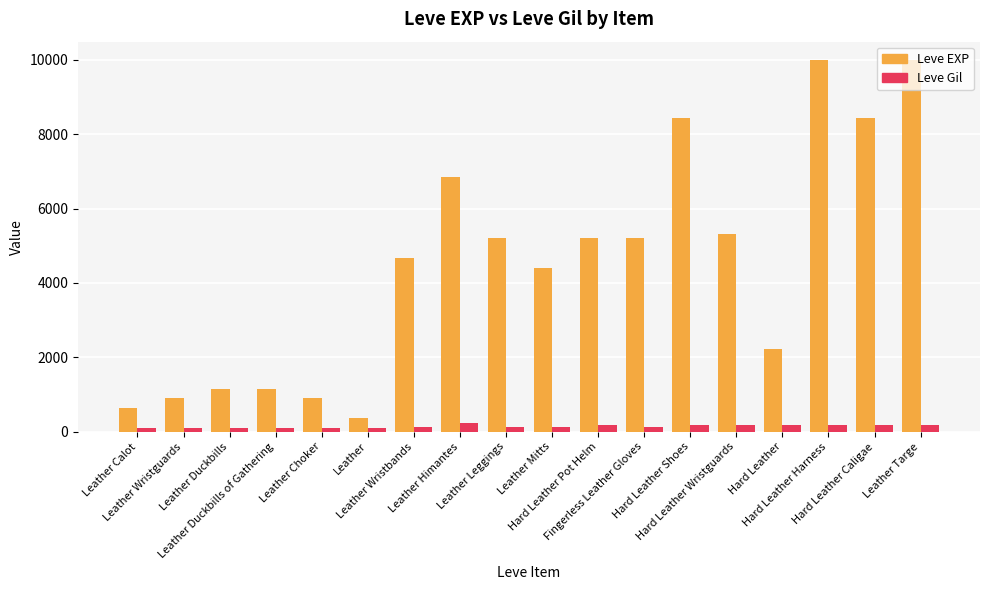

Rank the series by their average value, from highest to lowest.

Leve EXP, Leve Gil